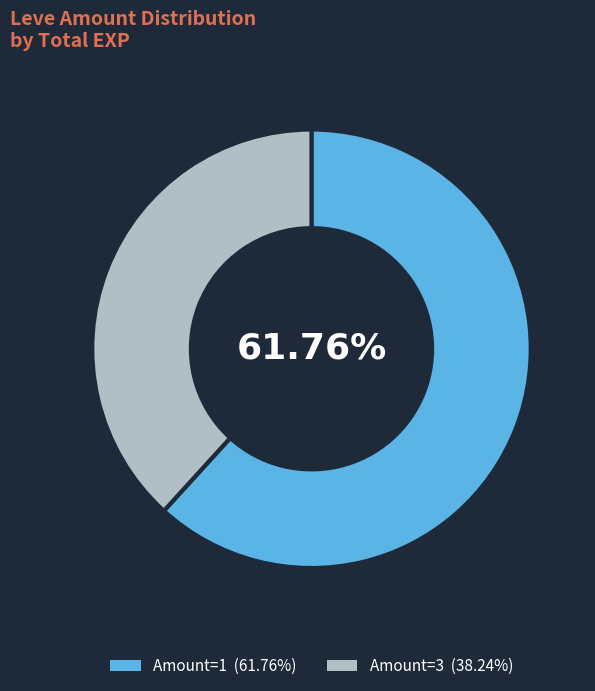

Does any single category account for the majority?

Yes